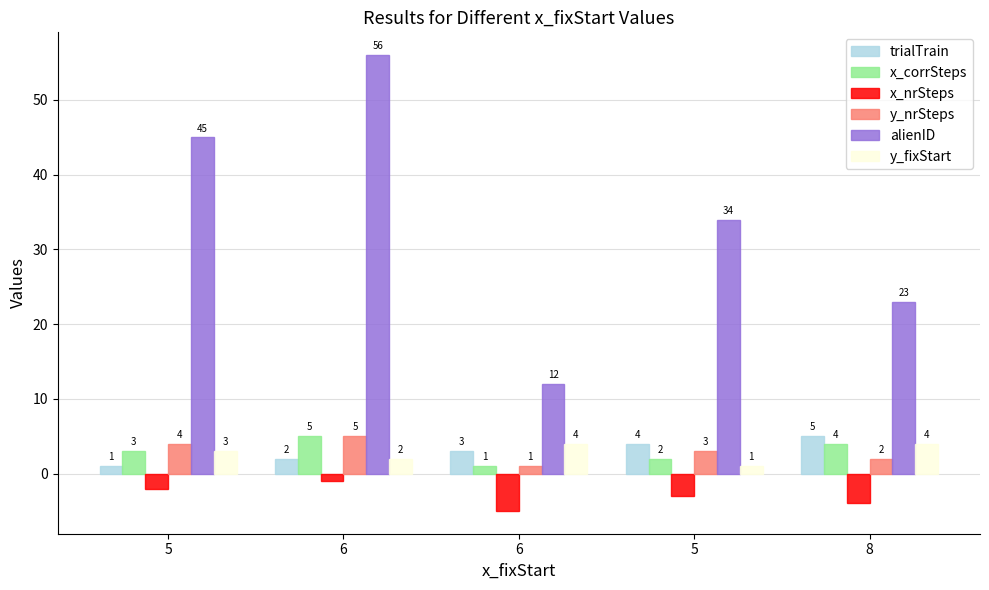

Rank the series by their maximum value, from lowest to highest.

x_nrSteps, y_fixStart, trialTrain, x_corrSteps, y_nrSteps, alienID